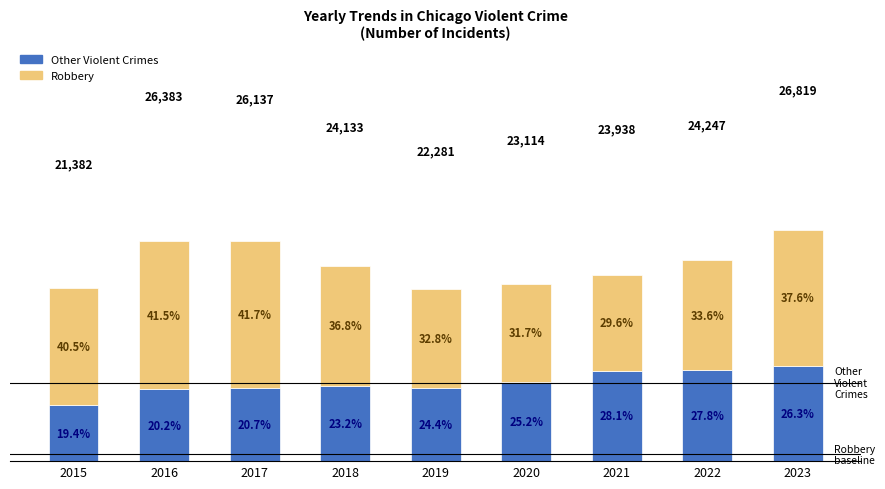

What is the value of the Other Violent Crimes bar at the 8th from the left?

6743